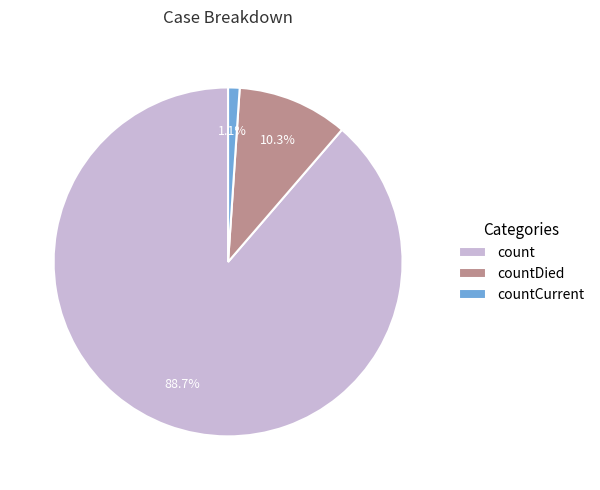

Rank the categories by value from lowest to highest.

countCurrent, countDied, count